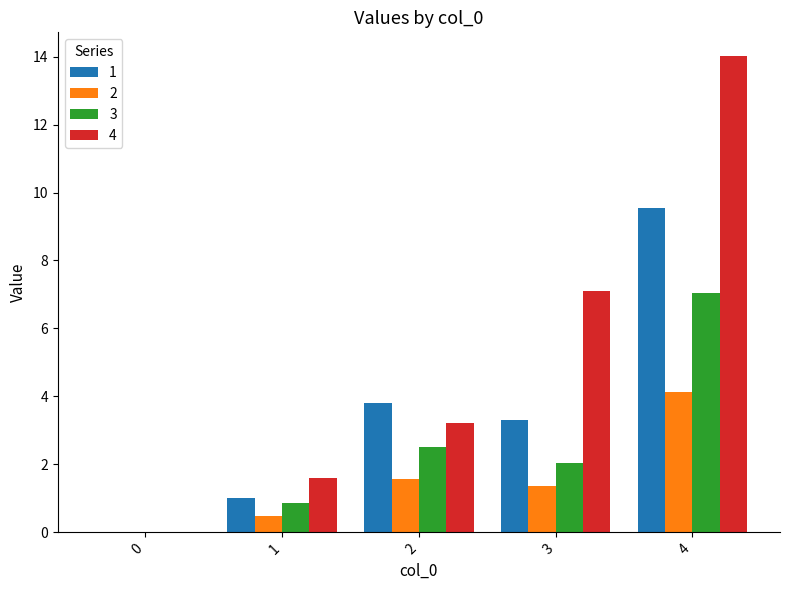

The value of 1 at 0 is 4.7. True or false?

False